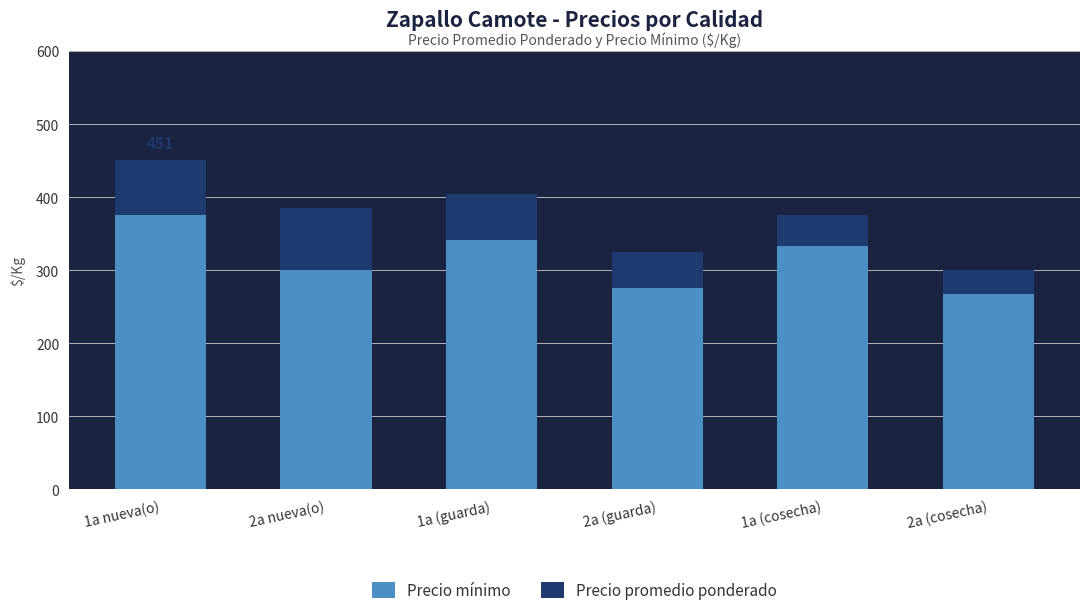

What is the difference between the second highest and minimum values in the Precio mínimo series?

75